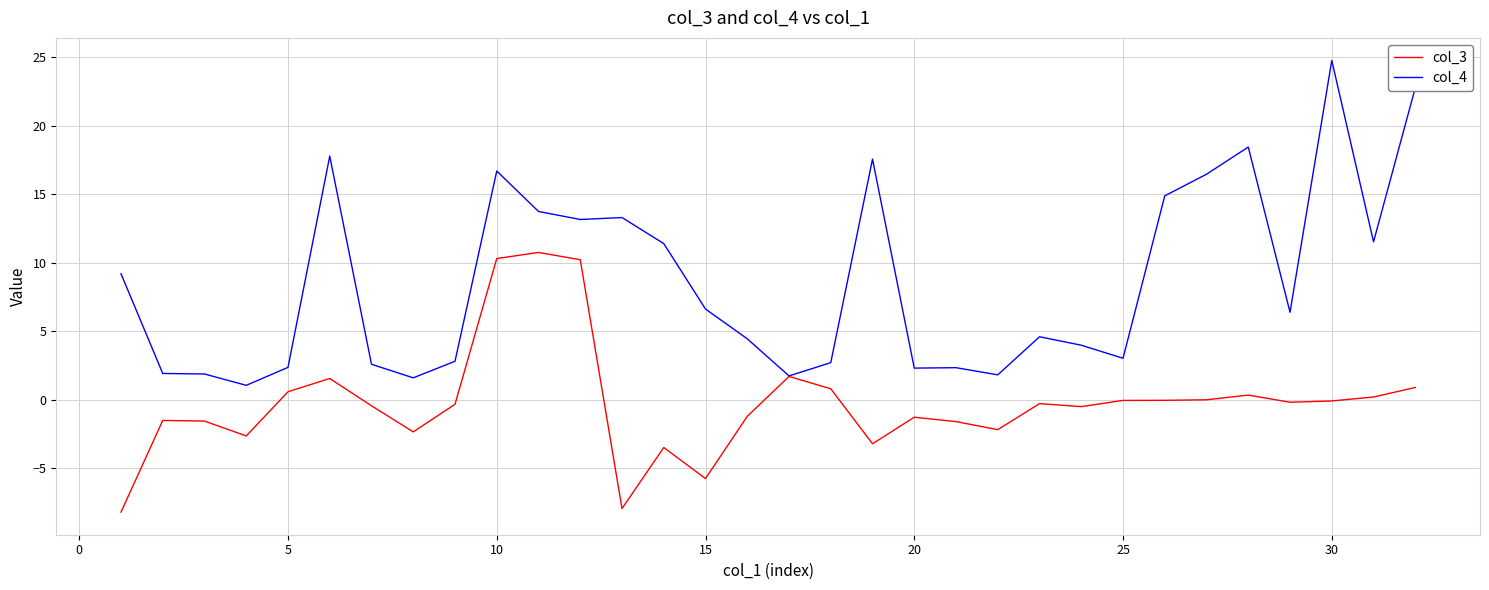

What is the difference between the maximum and minimum values in the col_4 series?

23.7